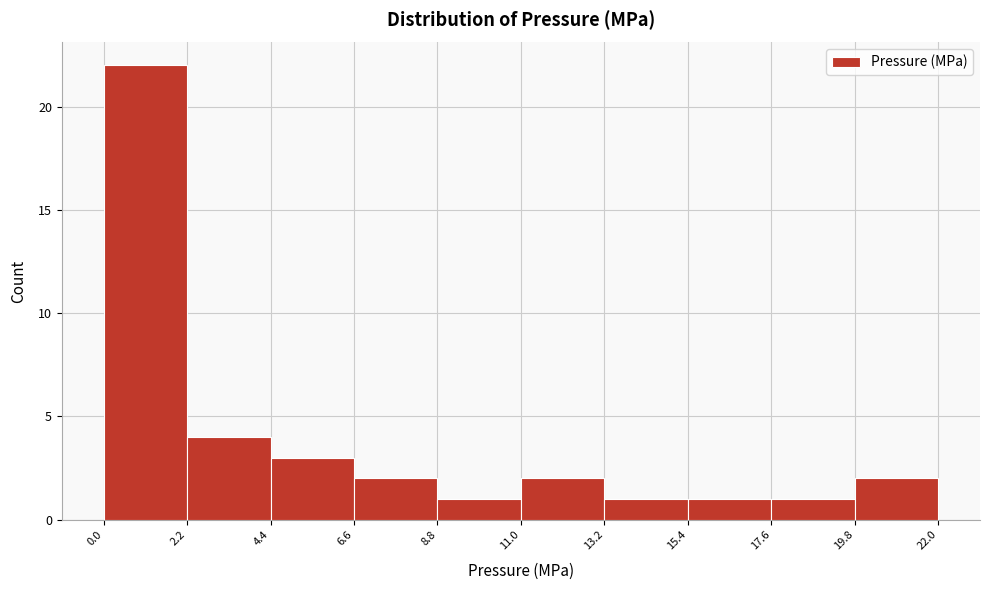

Reading left to right, transcribe this chart: for each bar, give the range it covers on the x-axis and its height. The values are not printed on the chart, so give them approximately, as read against the axis.

0.0 to 2.2: 22
2.2 to 4.4: 4
4.4 to 6.6: 3
6.6 to 8.8: 2
8.8 to 11.0: 1
11.0 to 13.2: 2
13.2 to 15.4: 1
15.4 to 17.6: 1
17.6 to 19.8: 1
19.8 to 22.0: 2